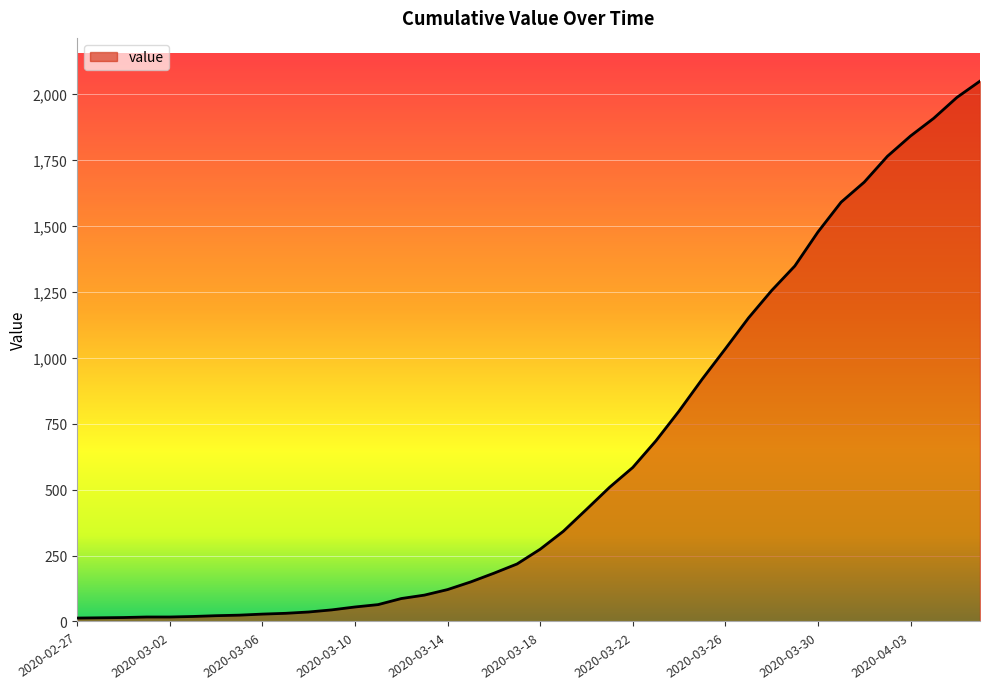

How many values are below 274?

20